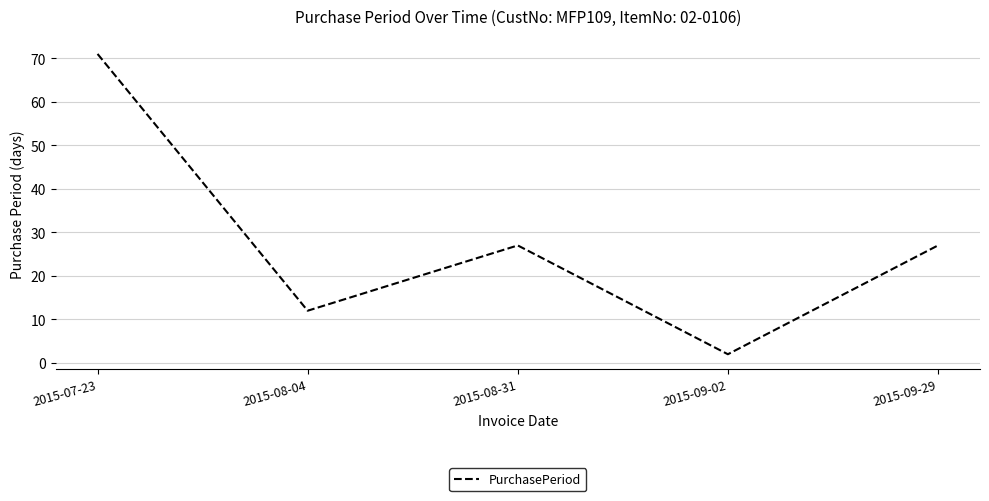

Read the value at 2015-08-04, to the nearest 5.

10